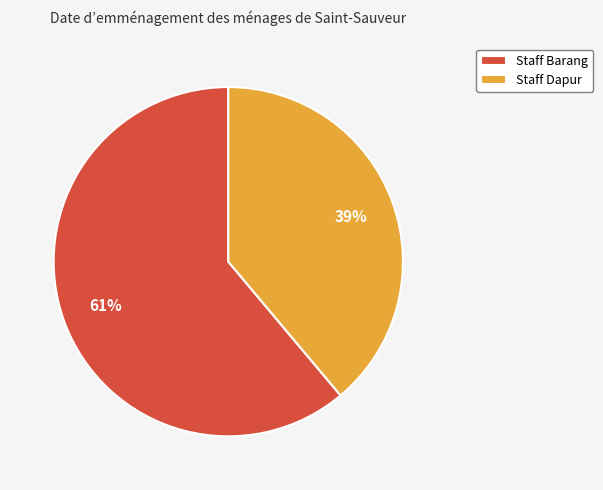

What is the majority slice?

Staff Barang